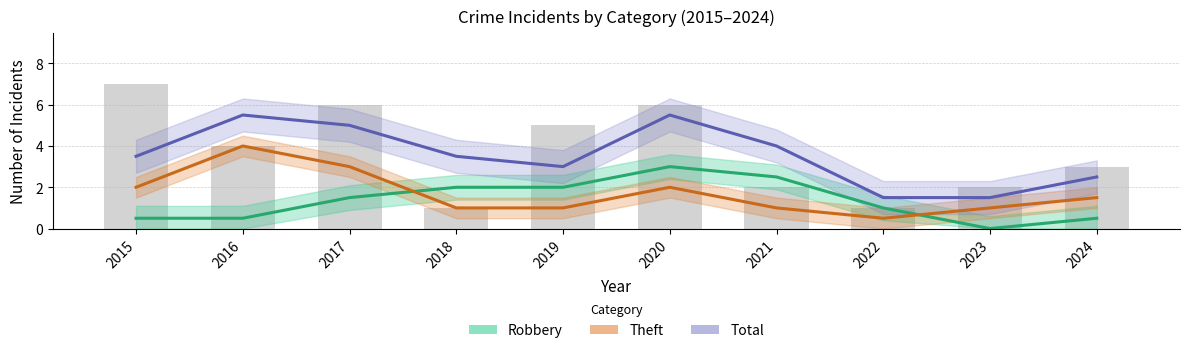

True or false: Theft has a value of 0.5 at 2021.

False